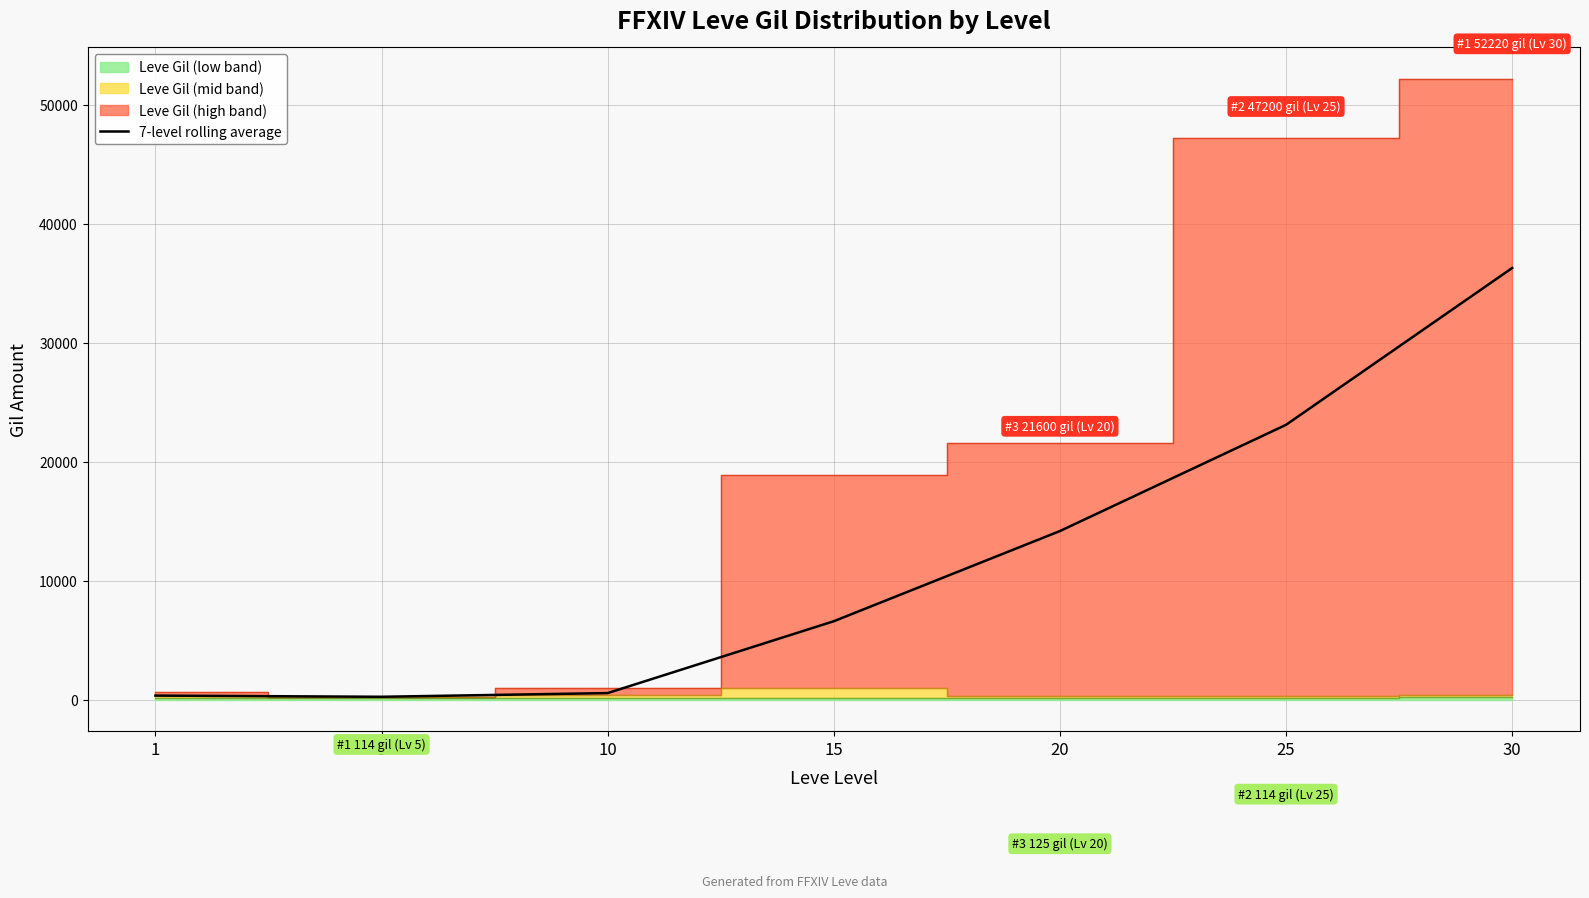

Reading left to right, list all the values displayed in this chart.

1=350	5=250	10=560	15=6600	20=14180	25=23110	30=36290